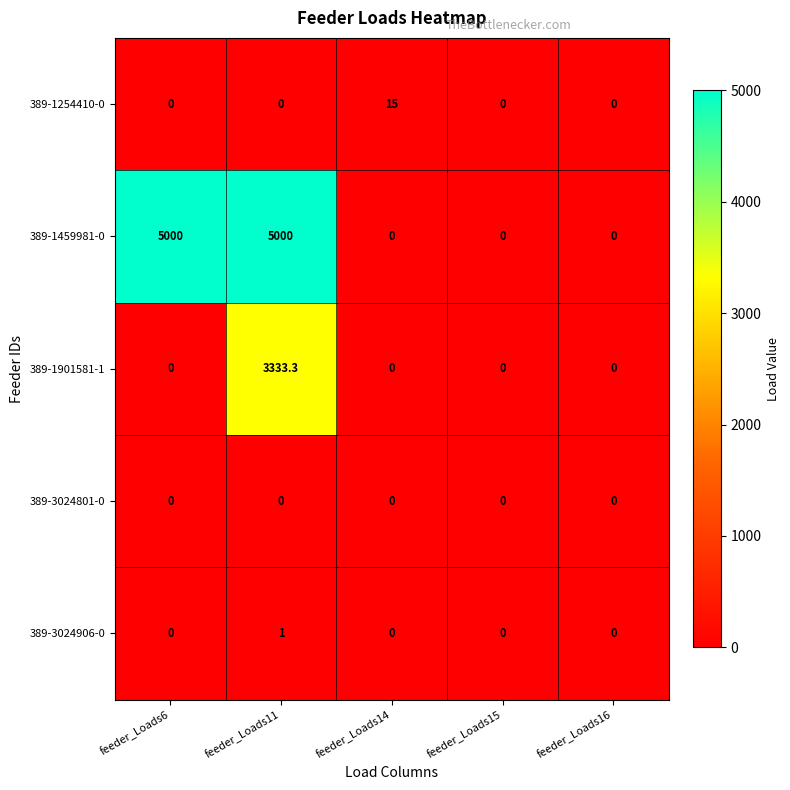

At how many categories does at least one series exceed 3111?

2